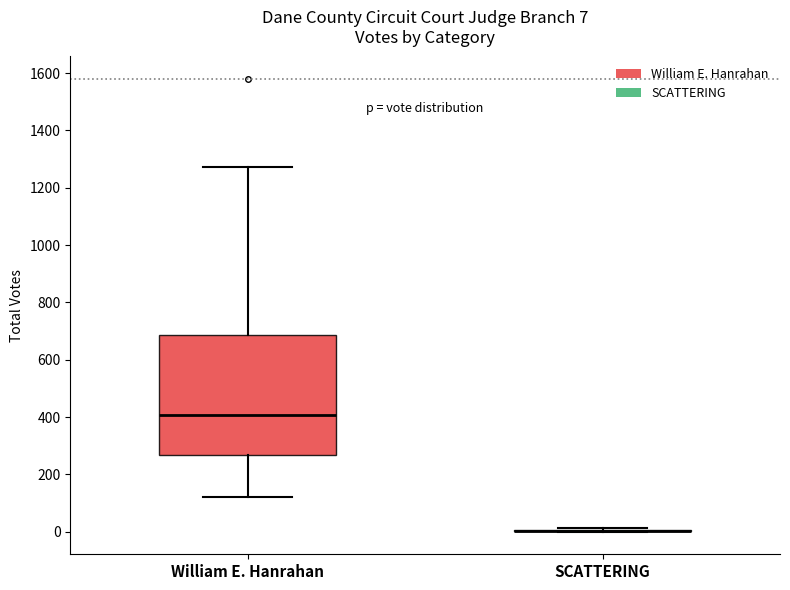

Which box is the tallest, from its lower edge to its upper edge?

William E. Hanrahan